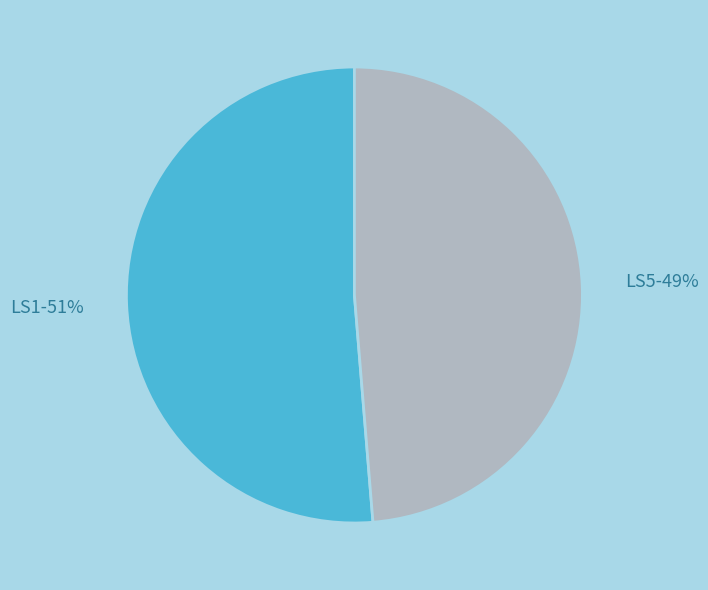

To the nearest percent, what is the average slice percentage?

50%